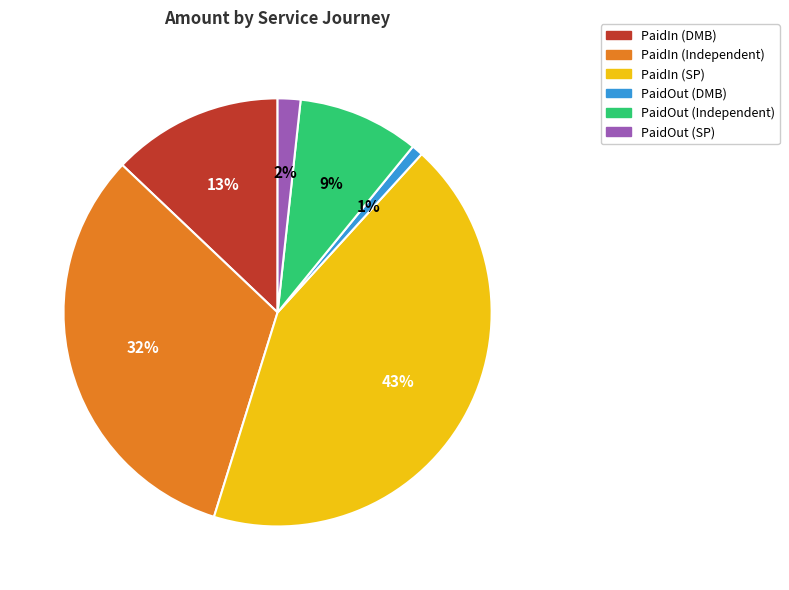

Is PaidOut (Independent) the majority of the pie?

No